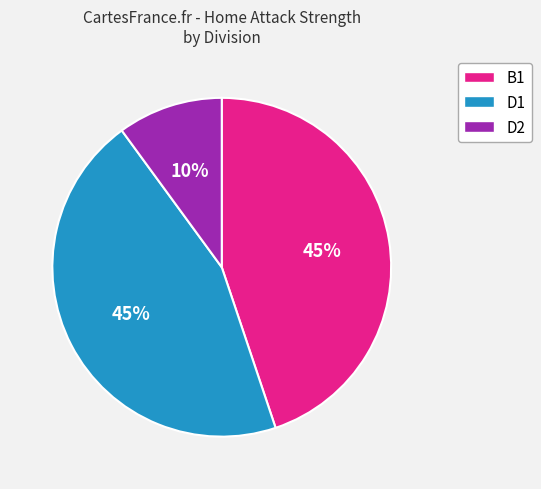

To the nearest percent, what is the average slice percentage?

33%